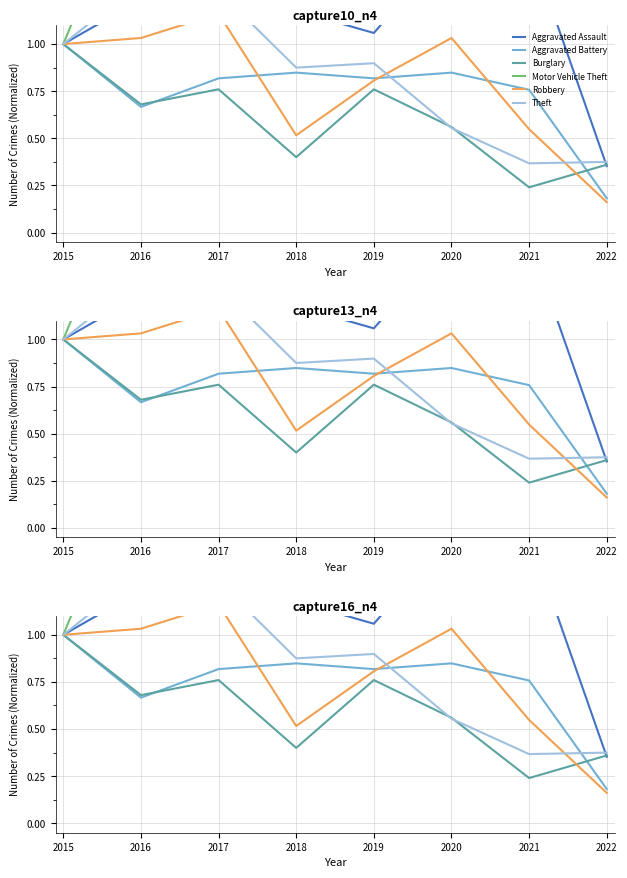

The value of Burglary at 2021 is 0.2. True or false?

True